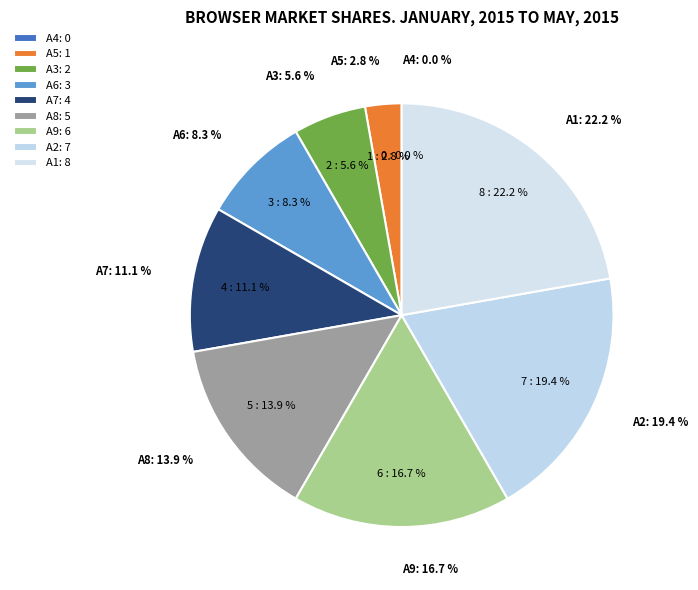

Which category has the smallest portion of the pie?

A4